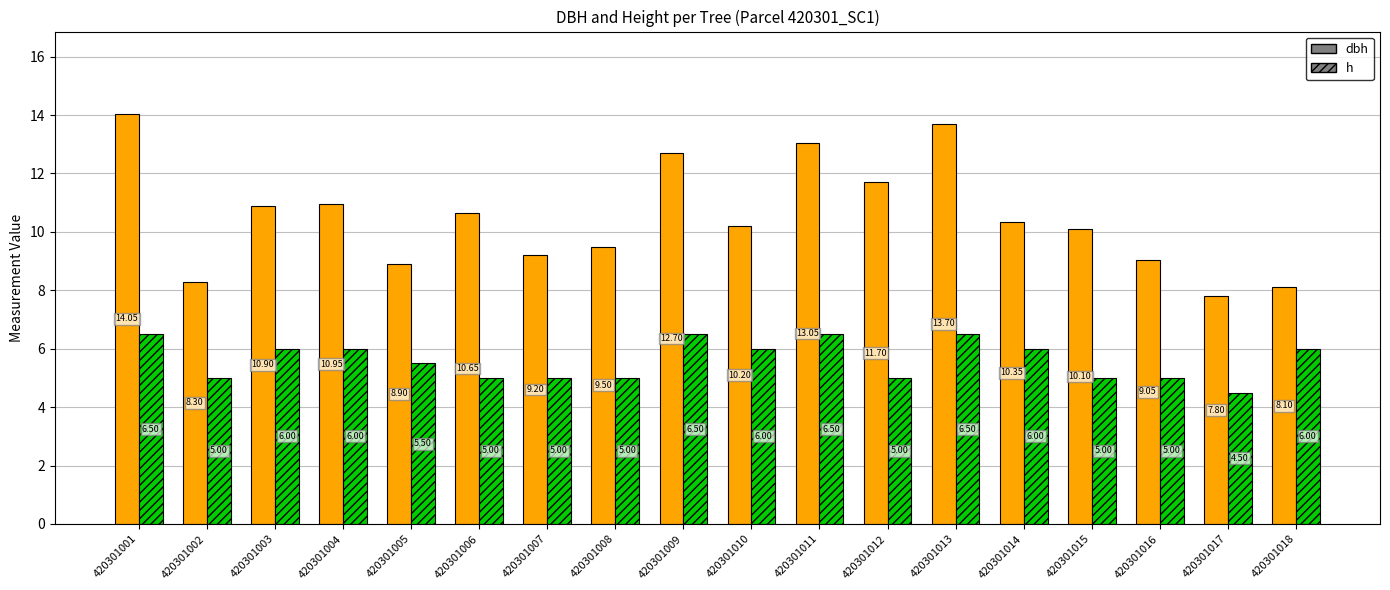

What are all the series names shown in the legend?

dbh, h